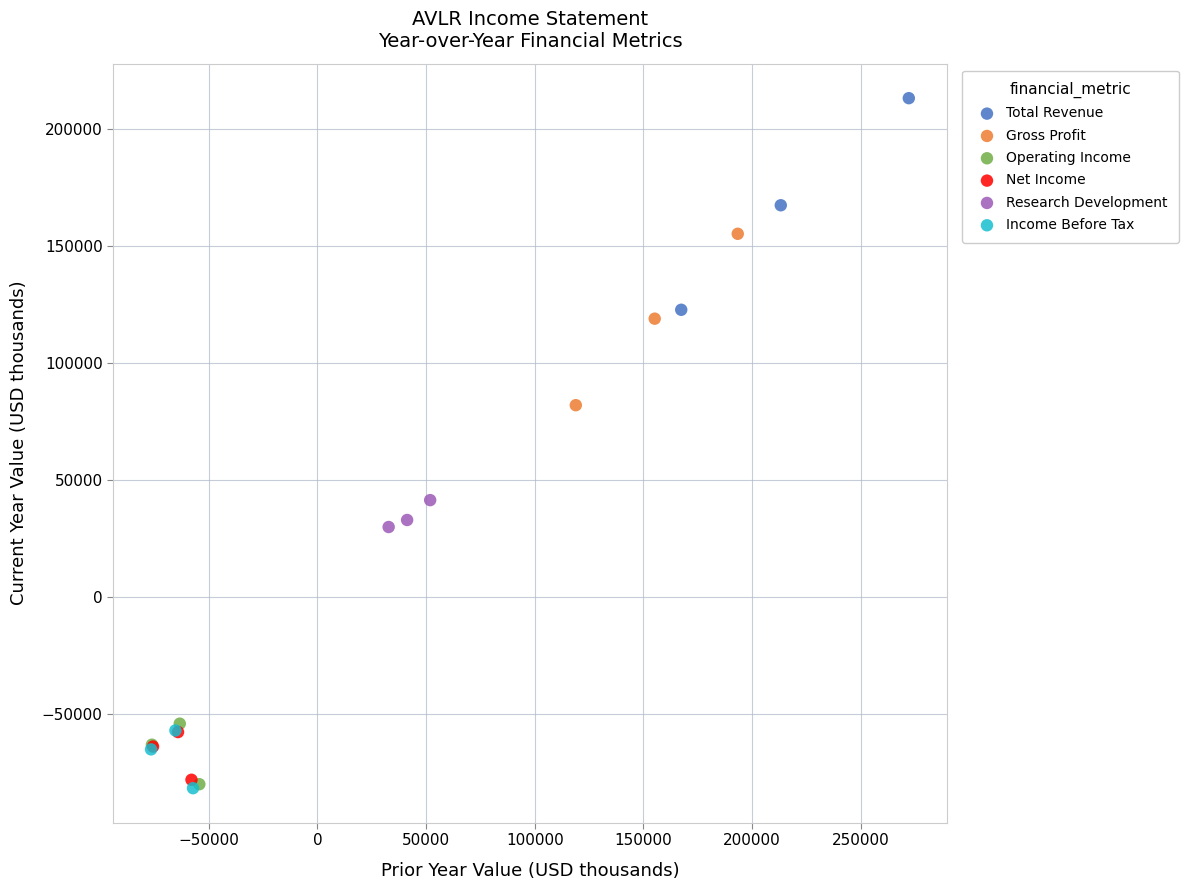

Which series has the widest spread of Y values?

Total Revenue